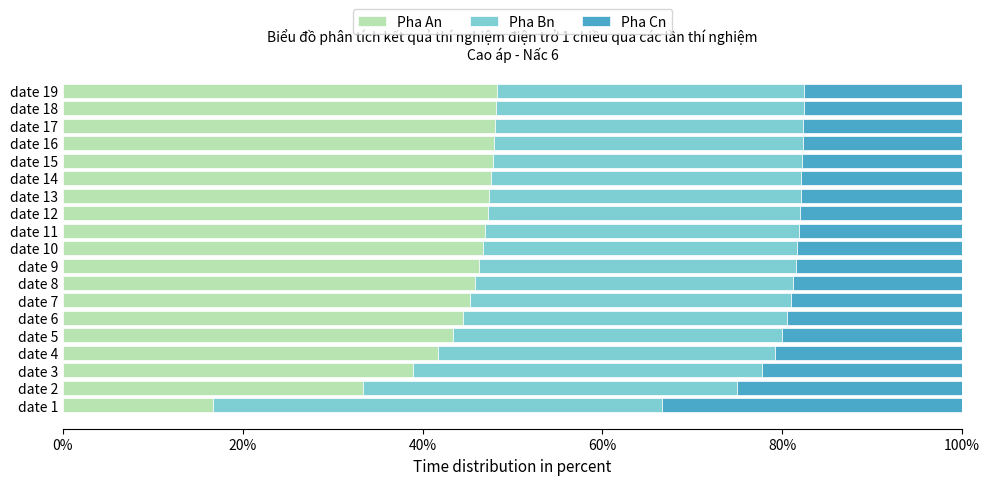

Is it true that Pha An equals 77.6 at date 11?

False